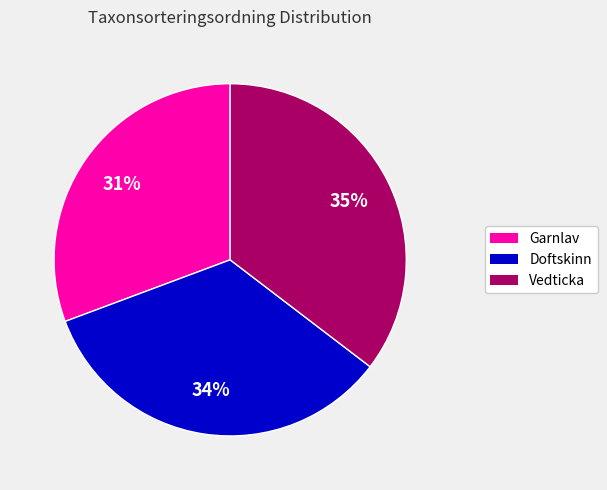

How many slices are in this pie chart?

3